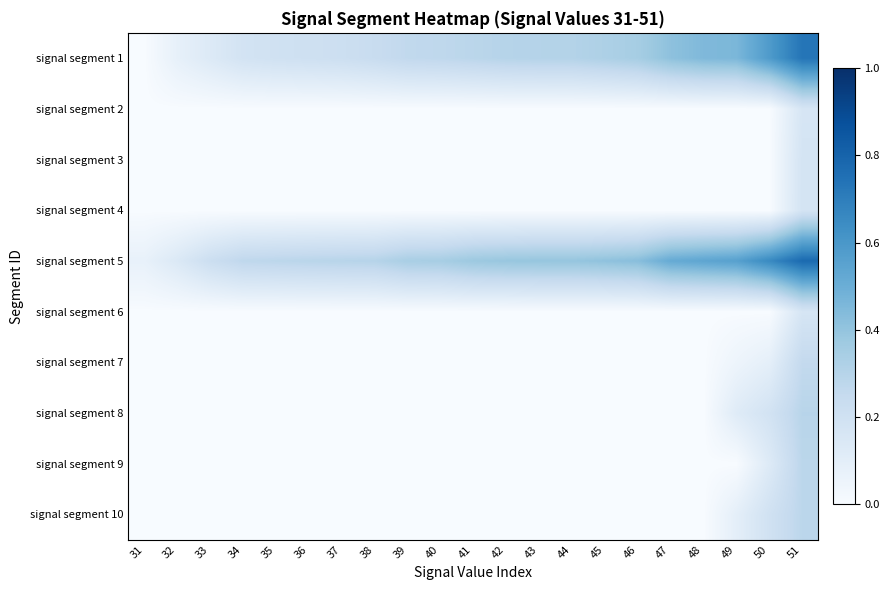

At which category is the sum across all series the highest?

51